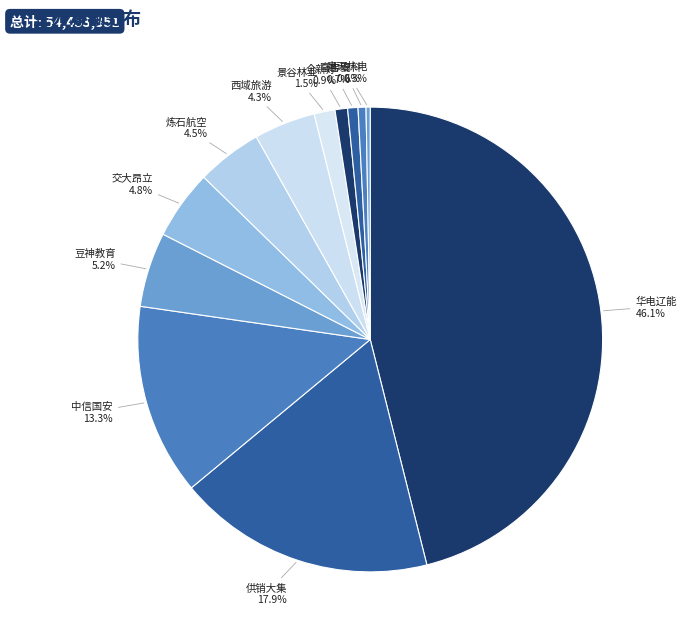

To the nearest percent, what percentage of the pie is 中安科?

1%